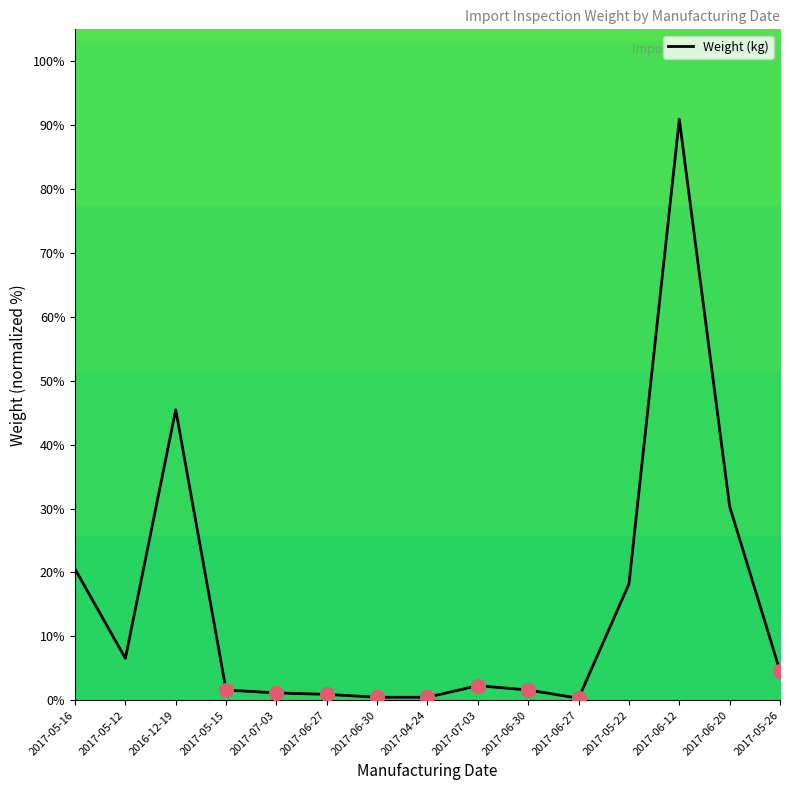

List the labels in order of value, largest first.

2017-06-12, 2016-12-19, 2017-06-20, 2017-05-16, 2017-05-22, 2017-05-12, 2017-05-26, 2017-07-03, 2017-05-15, 2017-06-30, 2017-07-03, 2017-06-27, 2017-06-30, 2017-04-24, 2017-06-27